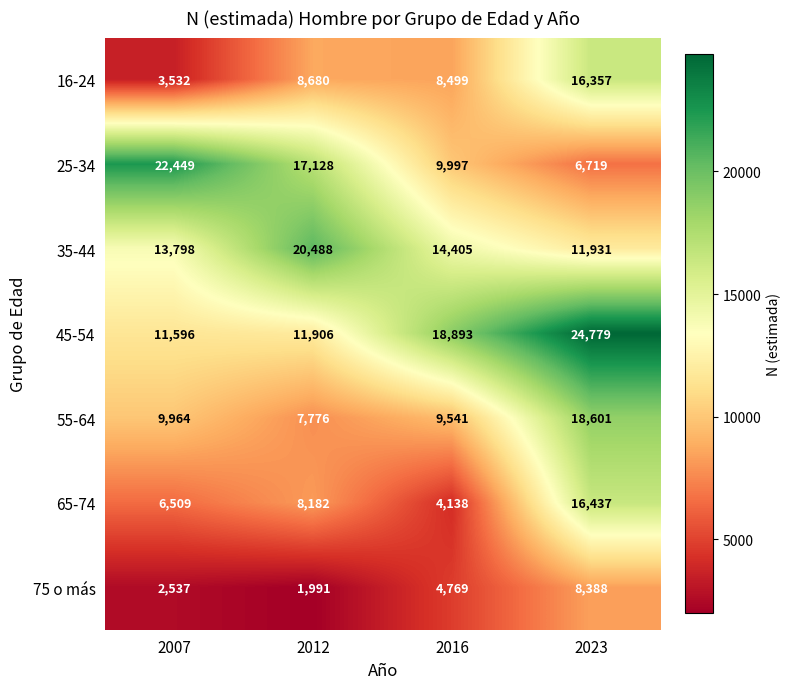

The 45-54 series shows 24779 at 2023. True or false?

True